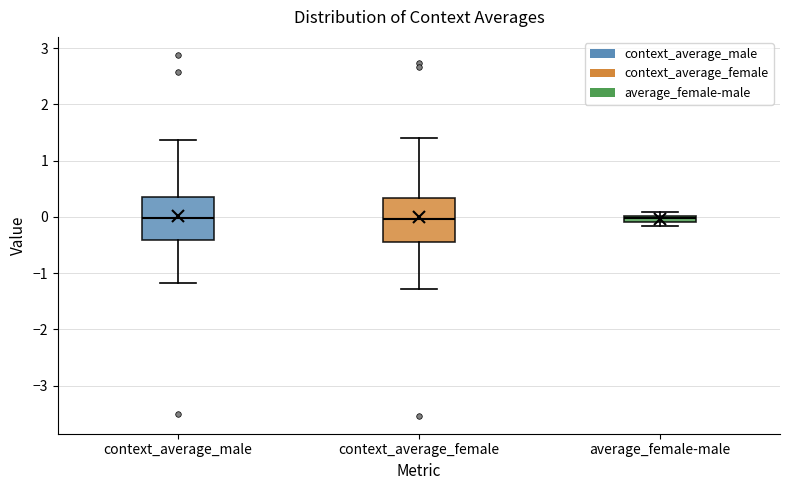

Where is the upper edge of the box for average_female-male on the y-axis? The values are not printed on the chart, so give them approximately, as read against the axis.

0.0